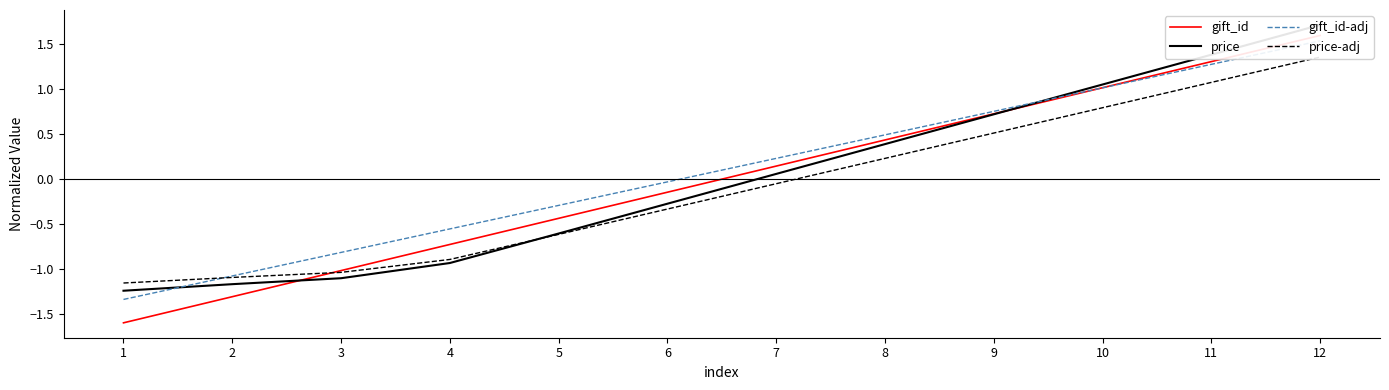

The value of price at 8 is 0.2. True or false?

False